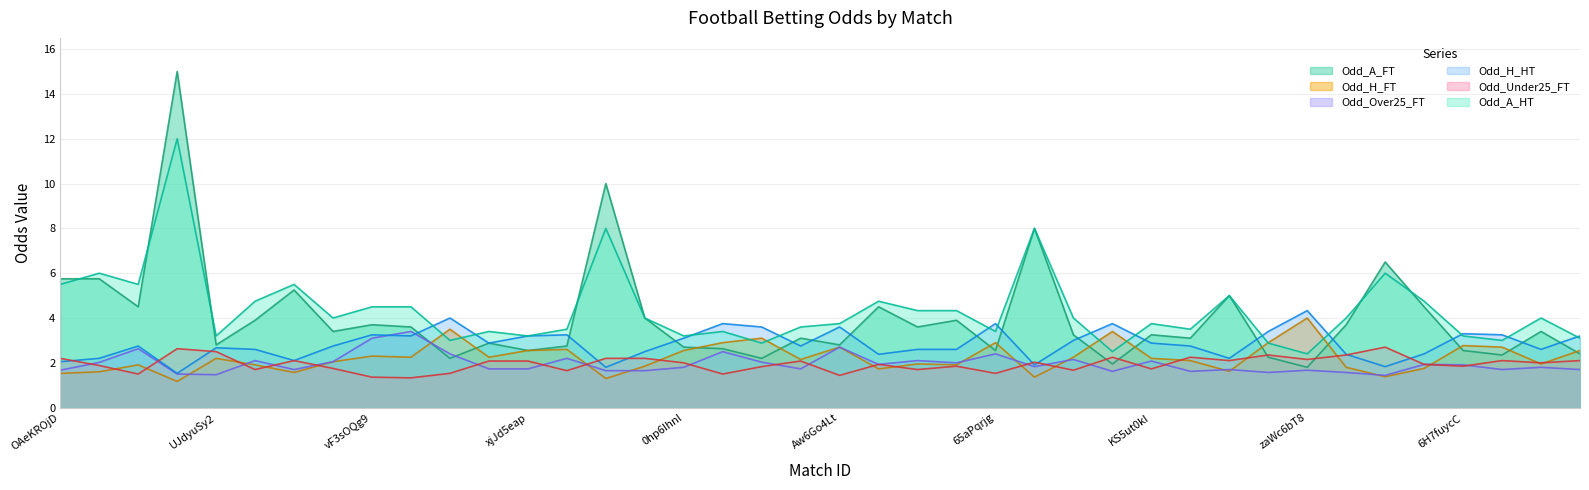

True or false: Odd_H_FT and Odd_A_FT cross at least once.

True